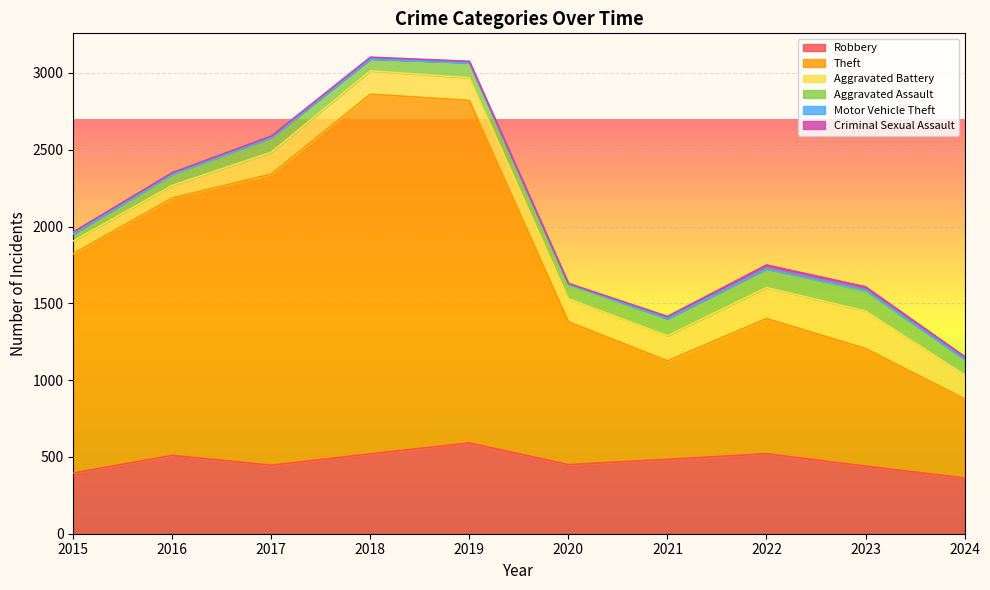

What is the difference between the highest and lowest values at 2023?

760